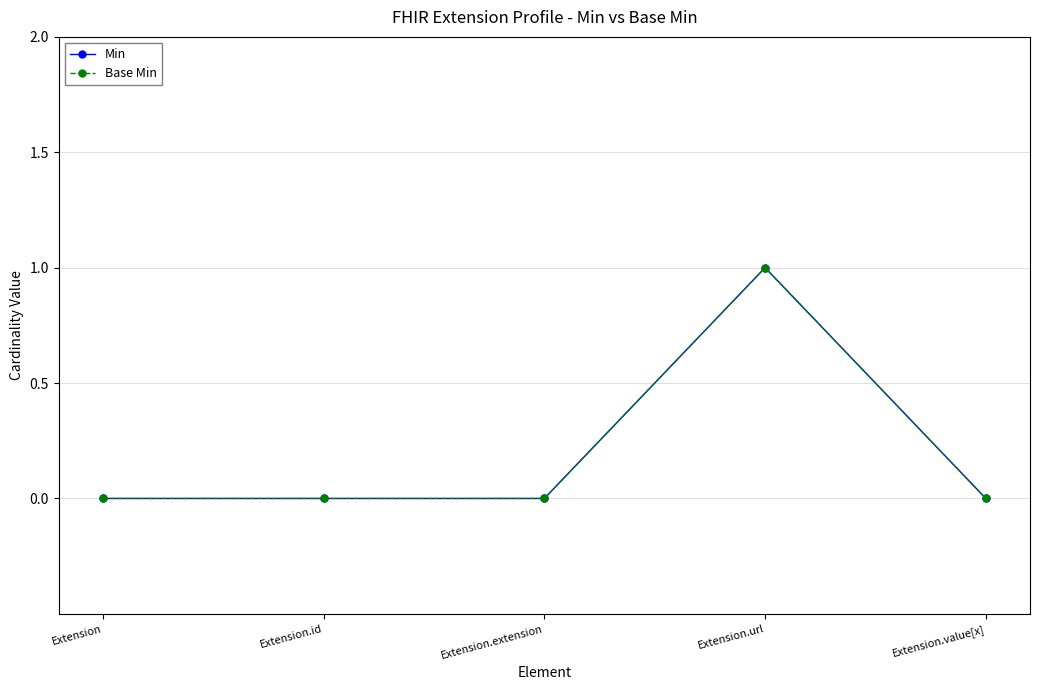

True or false: Base Min and Min intersect in this chart.

False